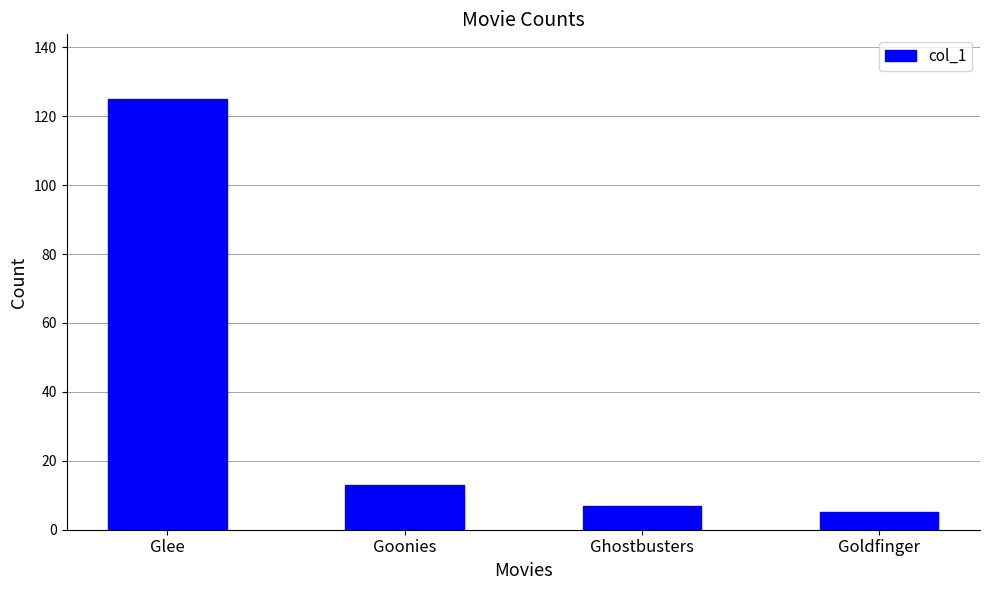

Is it true that the value at Goldfinger is 5?

True